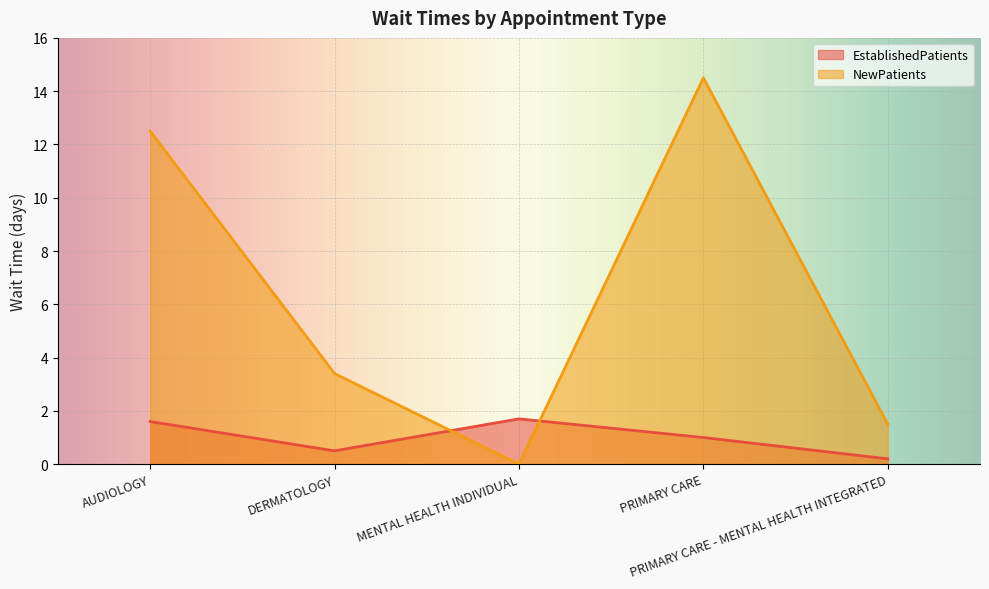

Reading left to right, extract all data points from this chart.

EstablishedPatients: 1.6	0.5	1.7	1.0	0.2
NewPatients: 12.5	3.4	0.0	14.5	1.5